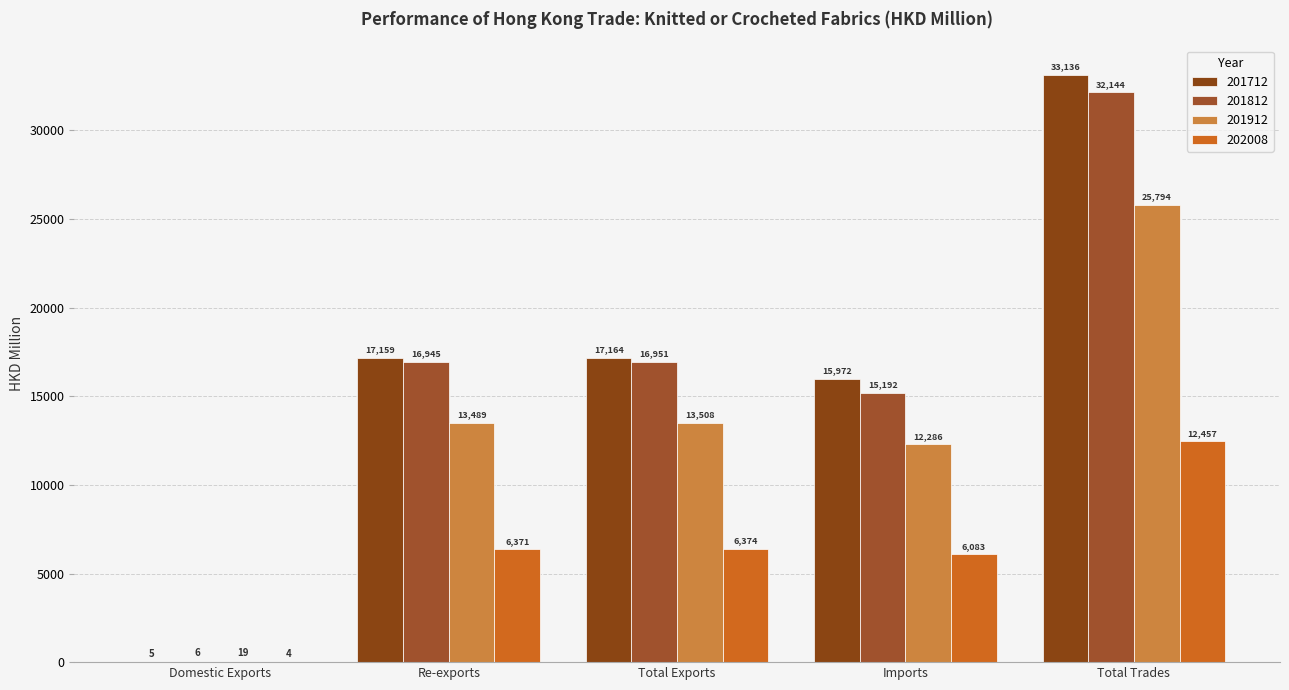

At which label does 201912 first exceed 13488?

Re-exports